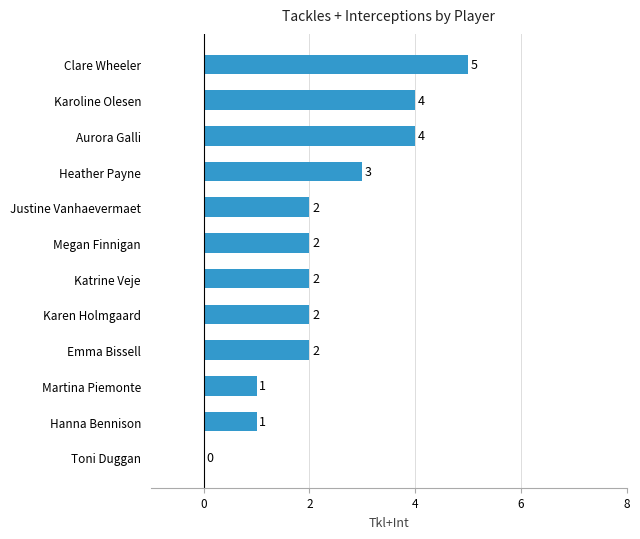

What is the sum of the values at Karoline Olesen and Katrine Veje?

6